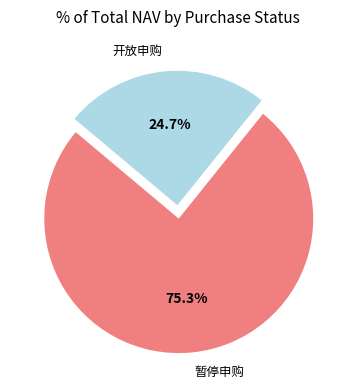

Which has a higher value, 开放申购 or 暂停申购?

暂停申购